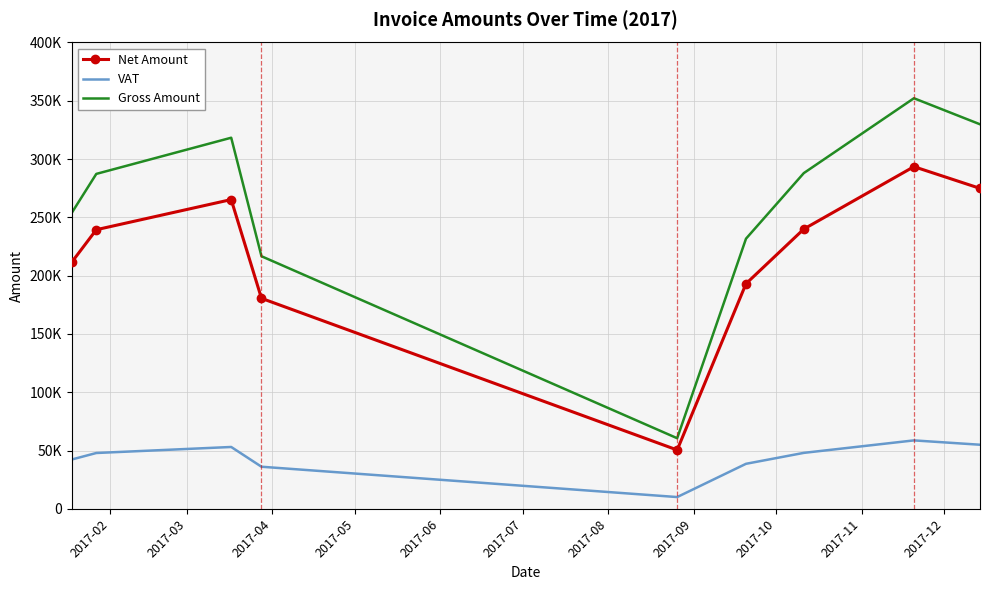

At how many categories does at least one series exceed 274592?

5